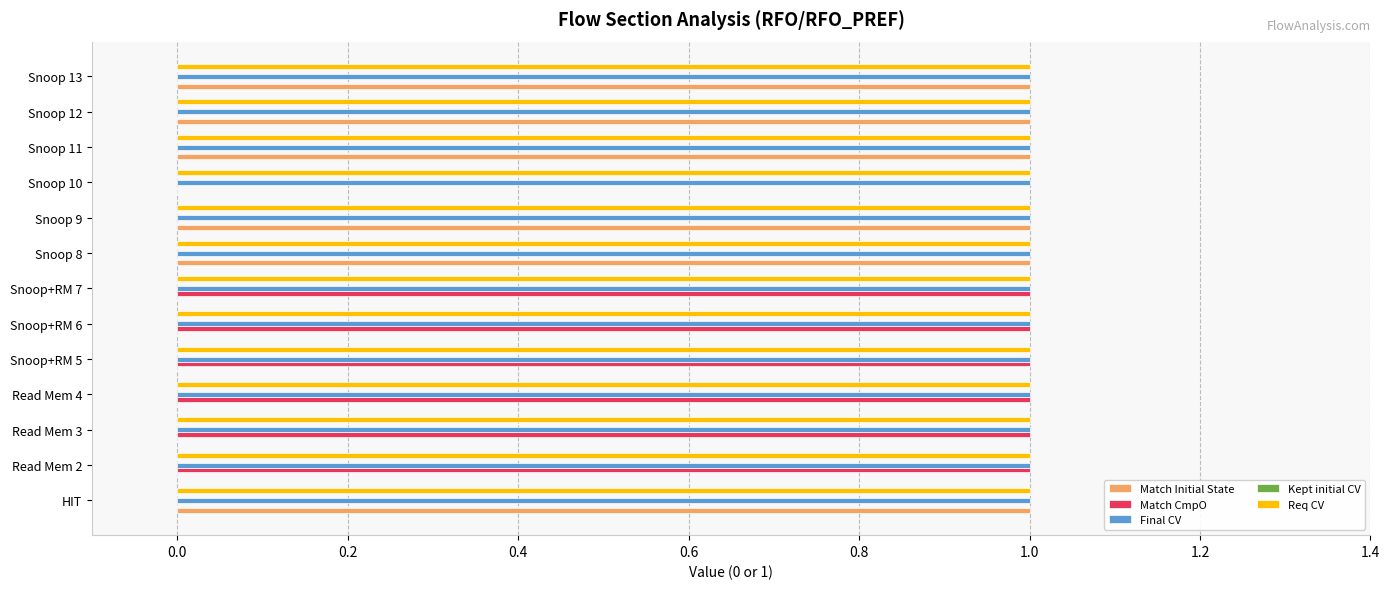

Is it true that Final CV equals 0 at Snoop 13?

False